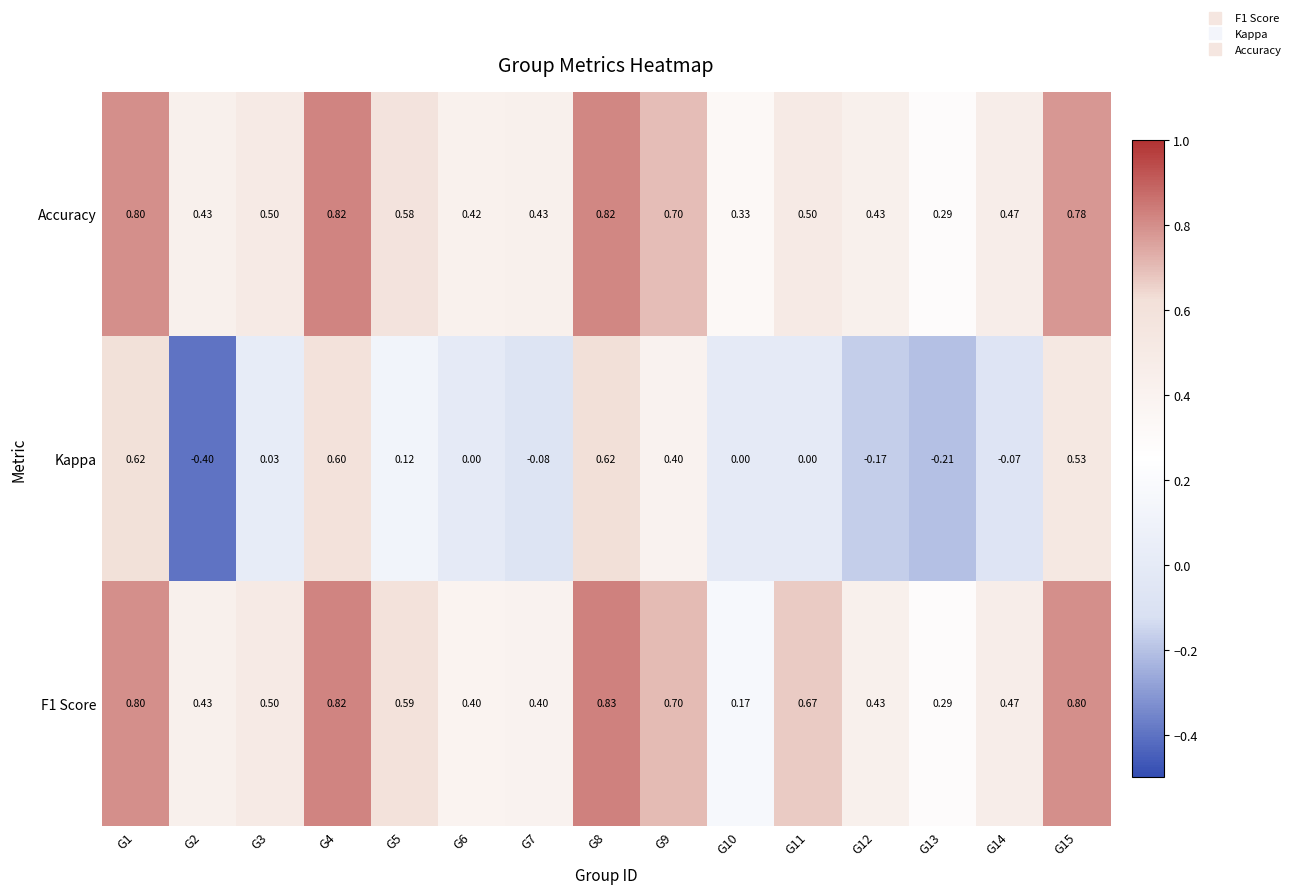

Which series has the widest spread of values?

Kappa